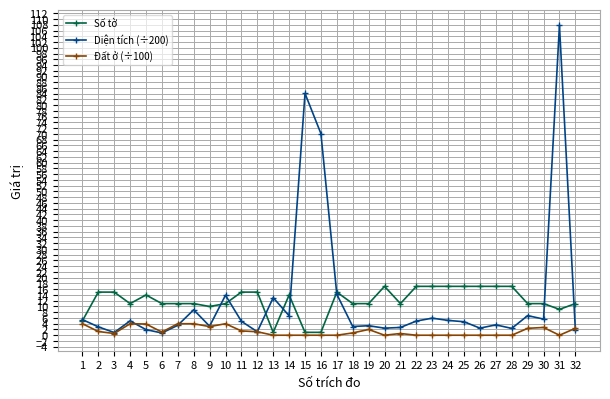

True or false: Diện tích (÷200) has more than 2 points higher than both neighbors.

True